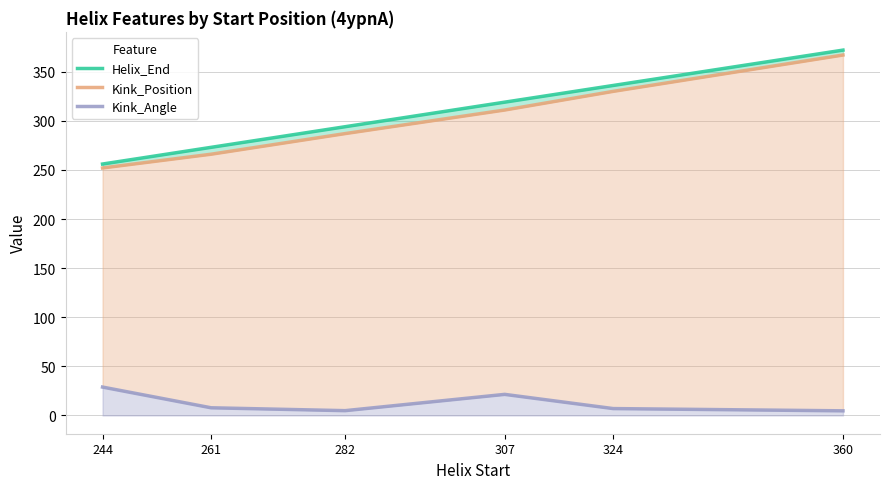

Rank the series by their maximum value, from lowest to highest.

Kink_Angle, Kink_Position, Helix_End